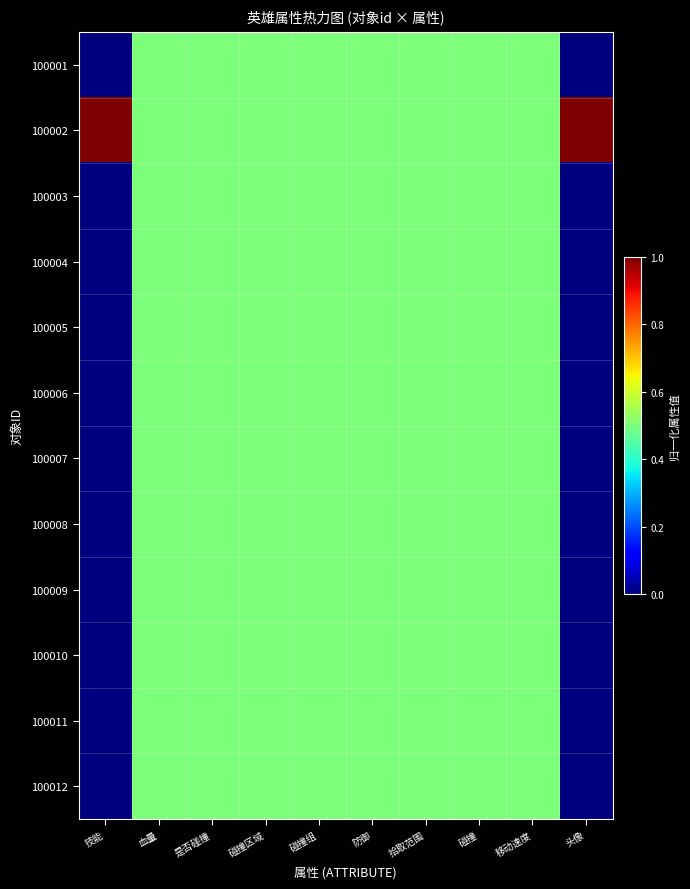

Which series changed the most between 碰撞 and 头像?

100001